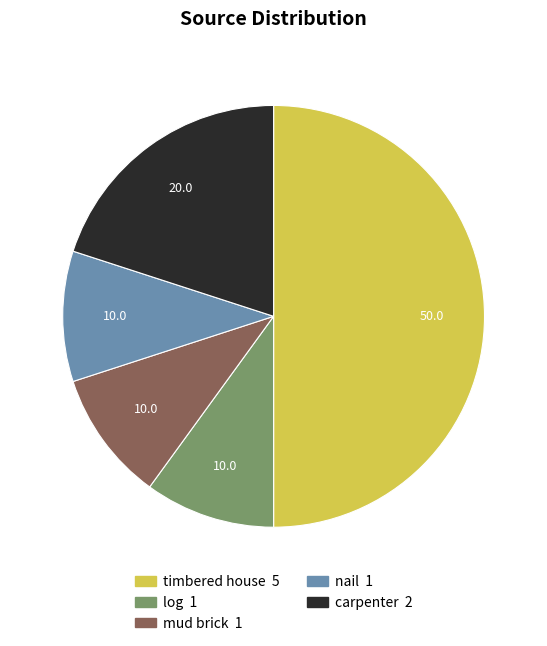

What is the ratio of the value at log 1 to the value at carpenter 2?

0.5